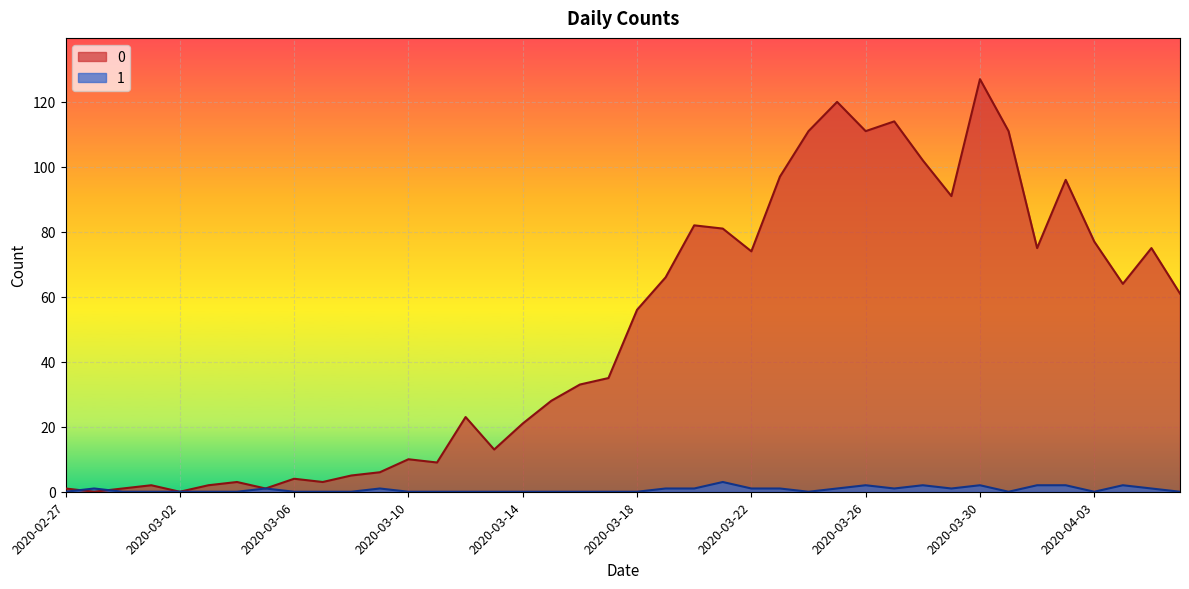

Does the chart display data point markers on the line(s)?

No